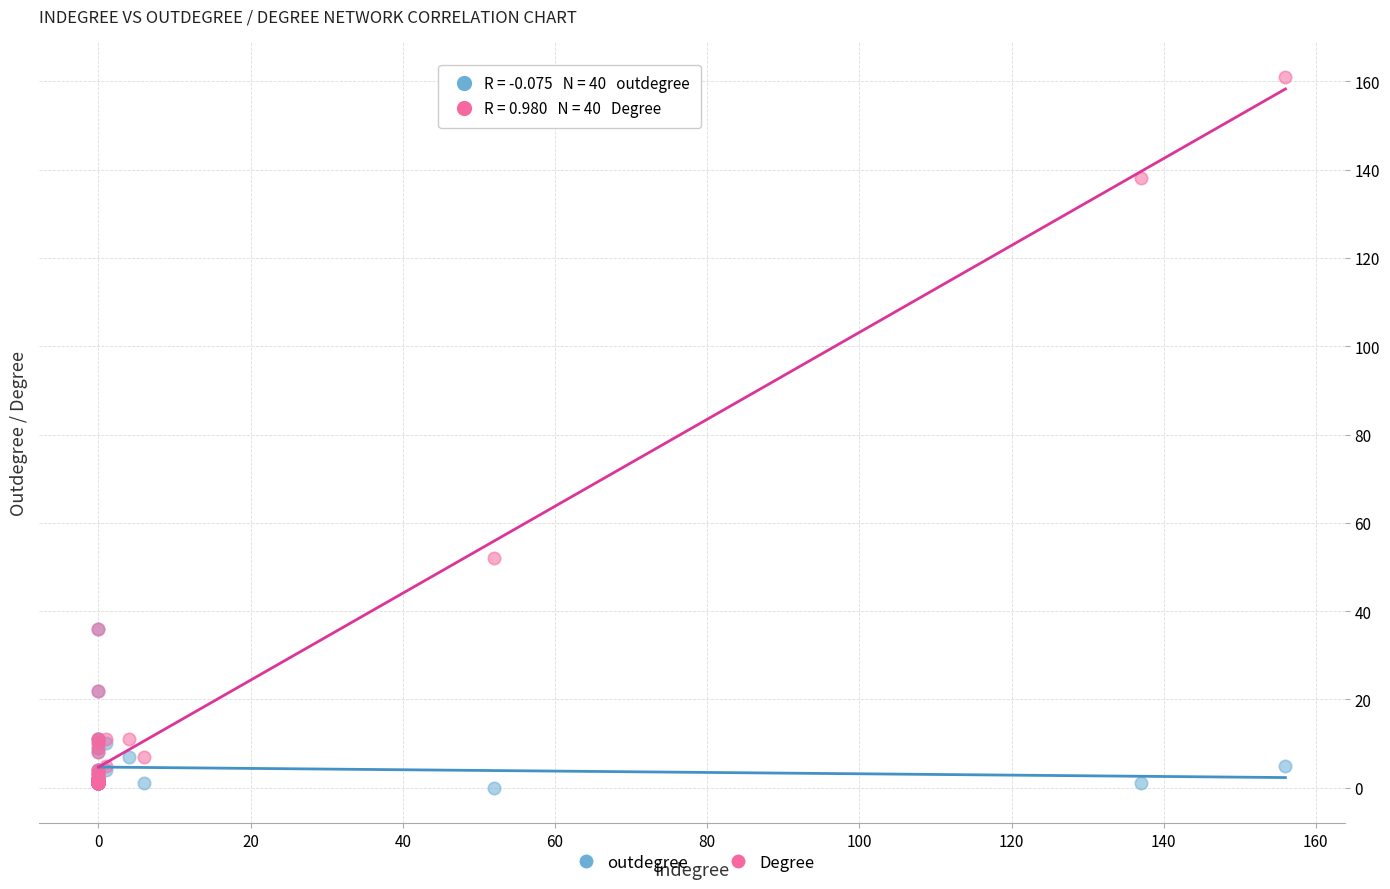

What are all the series names shown in the legend?

outdegree, Degree